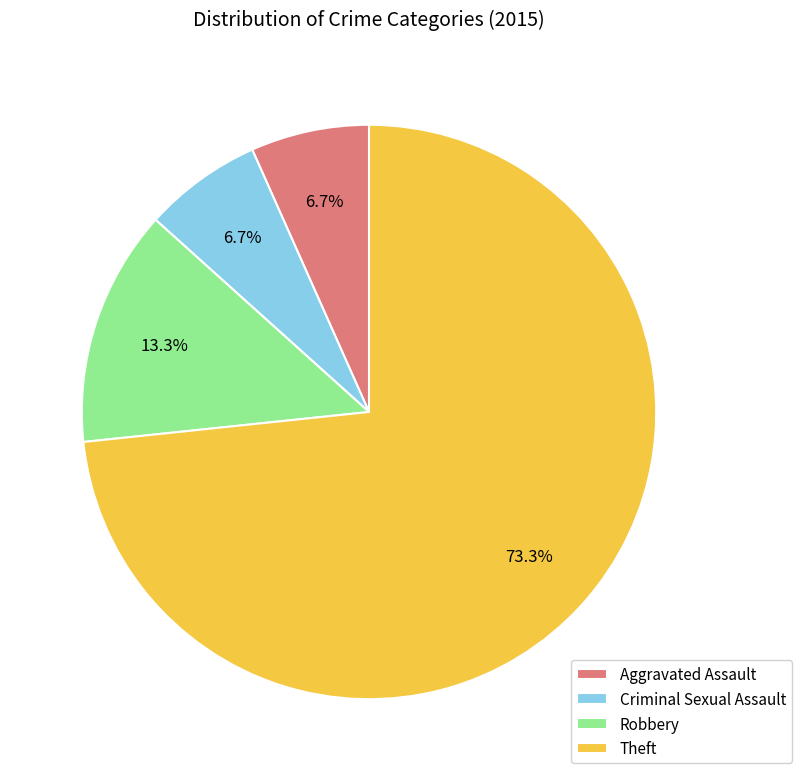

Is the sum of Robbery and Criminal Sexual Assault greater than half?

No